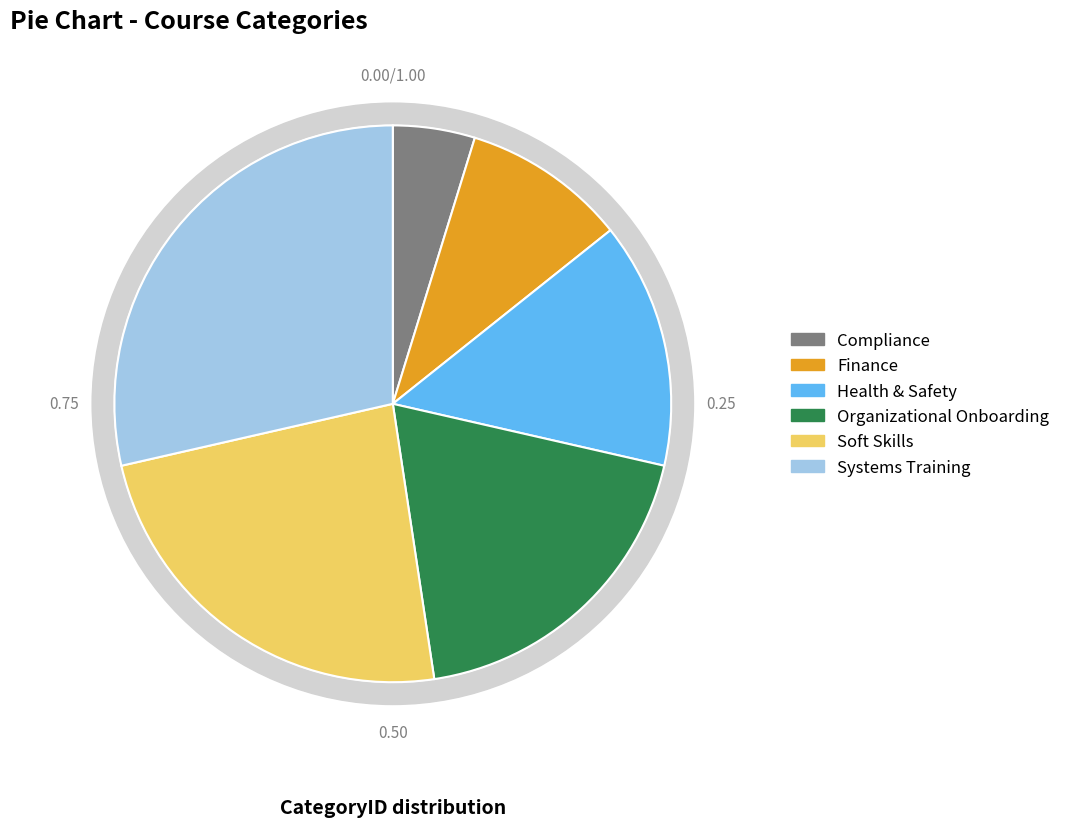

How many slices are in this pie chart?

6